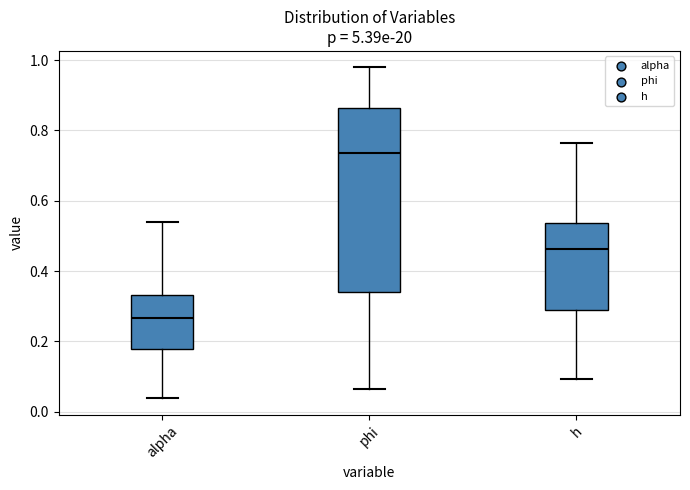

Which box has the highest median line?

phi